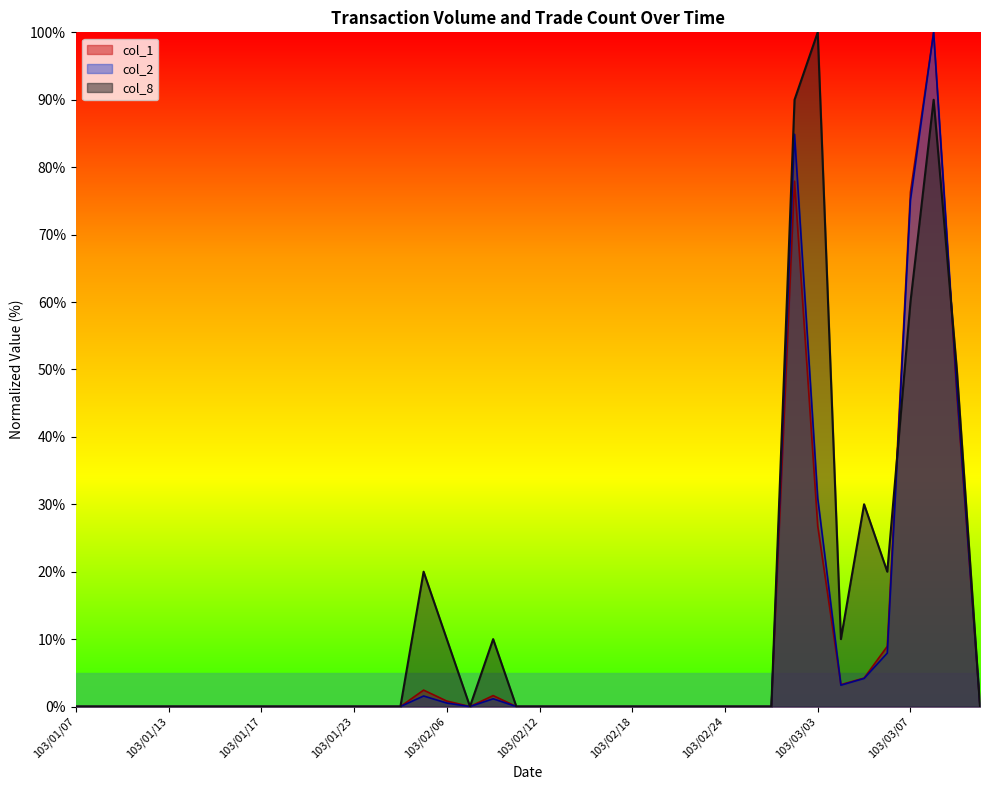

List the labels in order of col_8 value, largest first.

103/03/03, 103/02/27, 103/03/10, 103/03/07, 103/03/11, 103/03/05, 103/02/05, 103/03/06, 103/02/06, 103/02/10, 103/03/04, 103/01/07, 103/01/08, 103/01/09, 103/01/10, 103/01/13, 103/01/14, 103/01/15, 103/01/16, 103/01/17, 103/01/20, 103/01/21, 103/01/22, 103/01/23, 103/01/24, 103/01/27, 103/02/07, 103/02/11, 103/02/12, 103/02/13, 103/02/14, 103/02/17, 103/02/18, 103/02/19, 103/02/20, 103/02/21, 103/02/24, 103/02/25, 103/02/26, 103/03/12